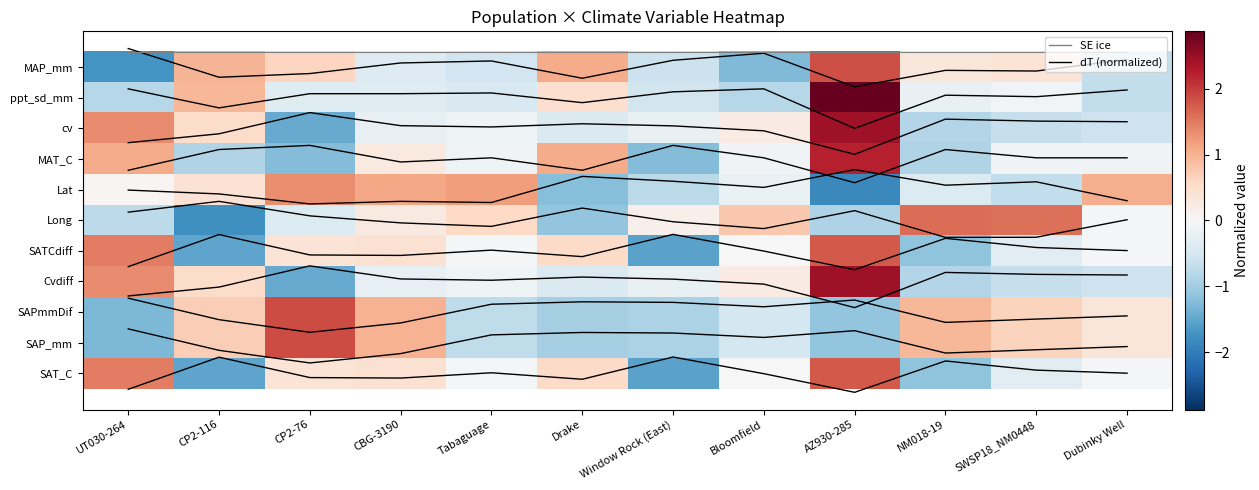

List the labels in order of SAP_mm value, smallest first.

UT030-264, AZ930-285, Drake, Window Rock (East), Tabaguage, Bloomfield, Dubinky Well, SWSP18_NM0448, CP2-116, NM018-19, CBG-3190, CP2-76